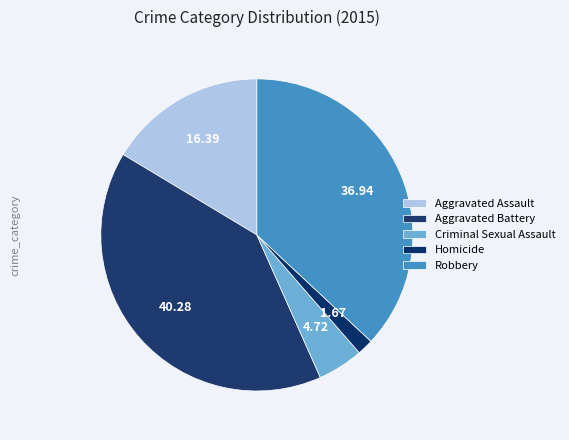

Which category has the biggest portion of the pie?

Aggravated Battery